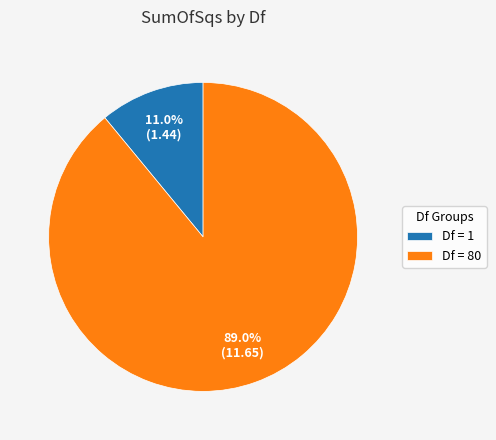

Is there any slice that represents more than half of the pie?

Yes